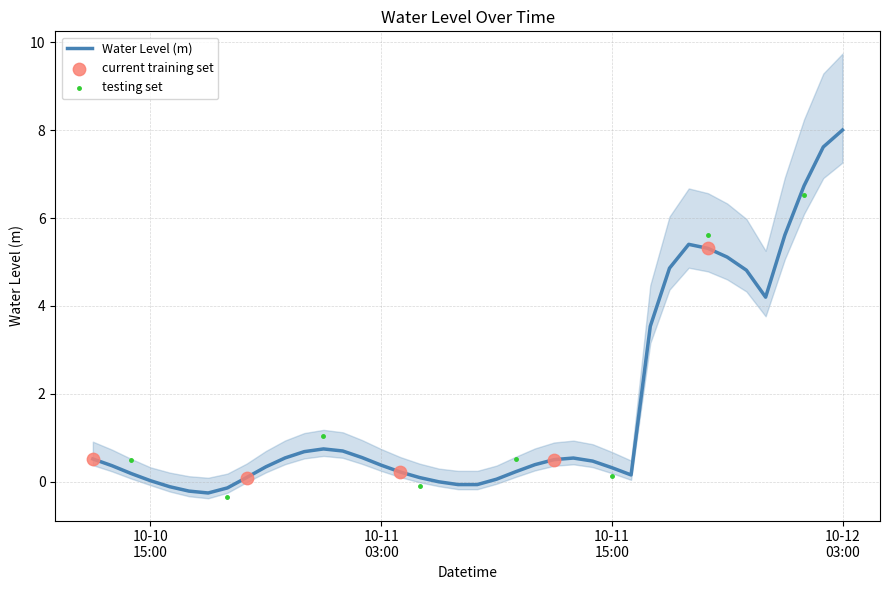

What is the change in value from 2024-10-10 21:00:00 to 2024-10-11 05:00:00?

-0.2